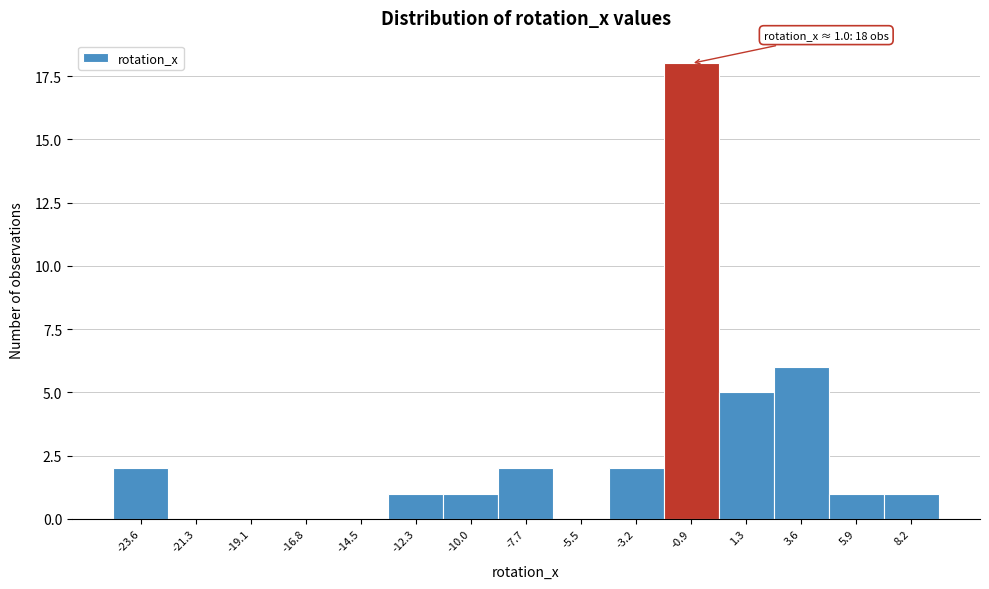

Reading right to left, extract all data points from this chart.

8.2=1	5.9=1	3.6=6	1.3=5	-0.9=18	-3.2=2	-5.5=0	-7.7=2	-10.0=1	-12.3=1	-14.5=0	-16.8=0	-19.1=0	-21.3=0	-23.6=2